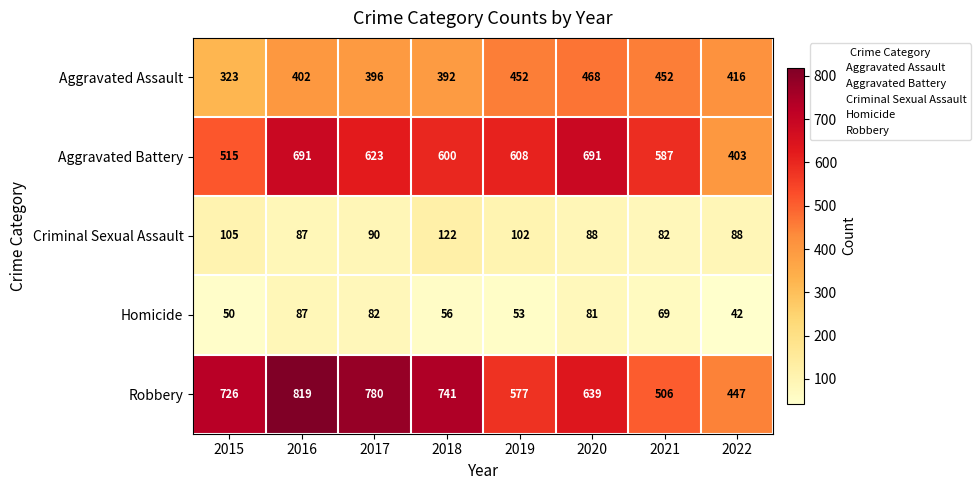

Where does the Aggravated Battery series first go above 608?

2016